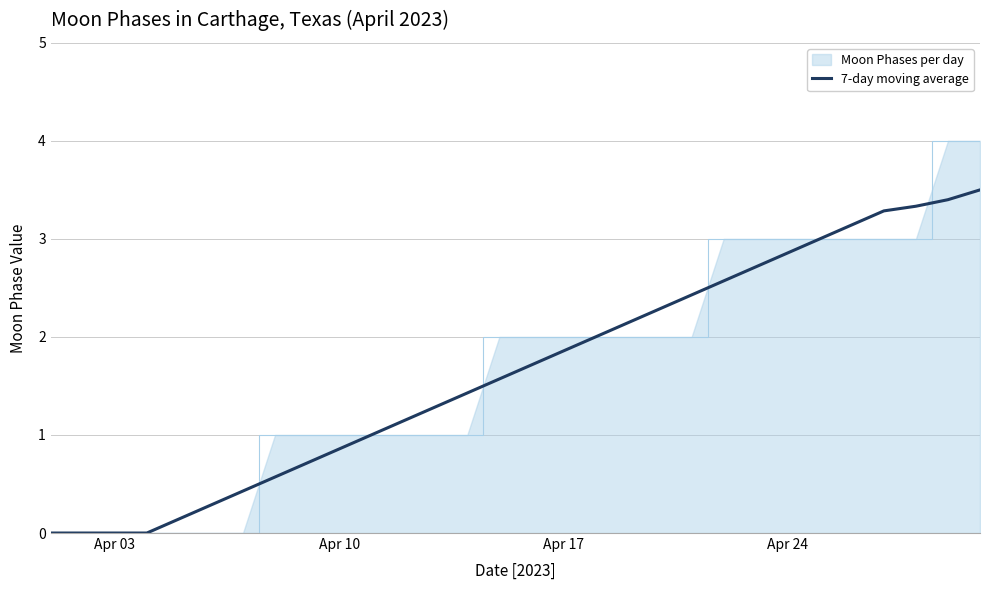

How many lines are shown in the chart?

2